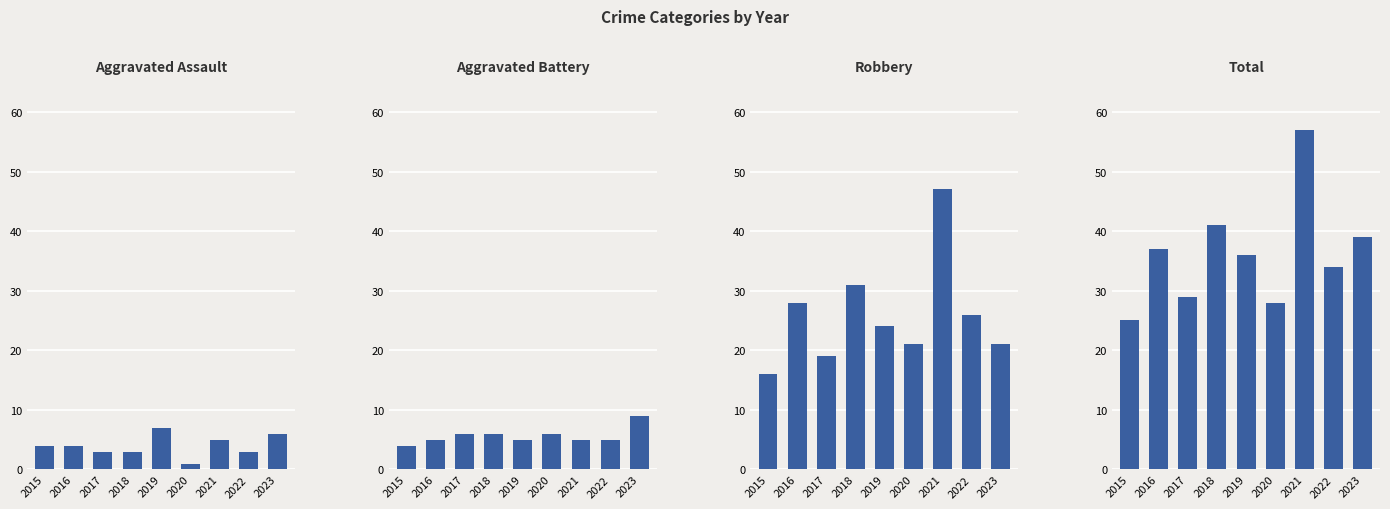

Is it true that Aggravated Assault equals 1 at 2022?

False